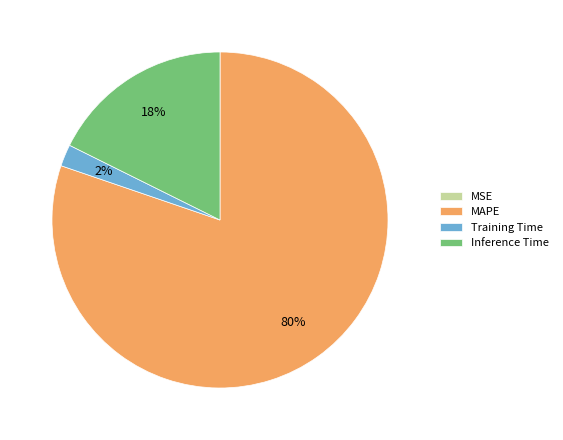

To the nearest percent, what percentage of the pie is Inference Time?

18%